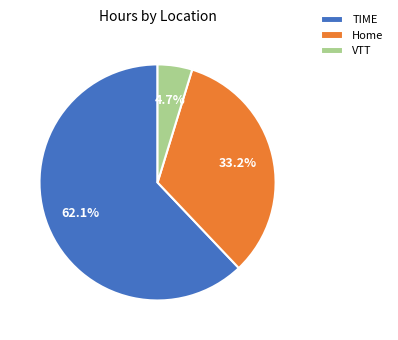

What is the smallest slice in the pie chart?

VTT